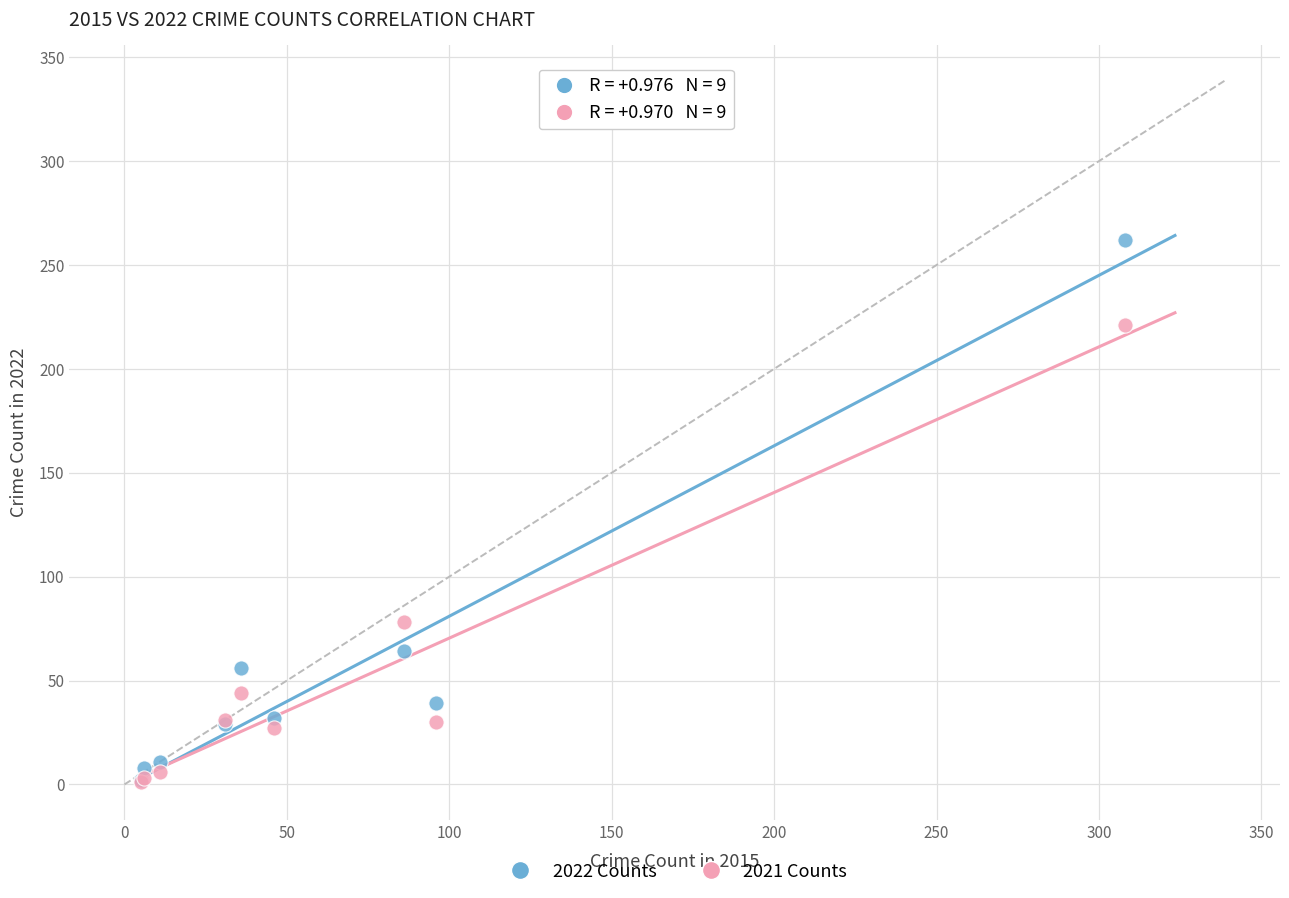

Across all series, what Y value is closest to 131?

78